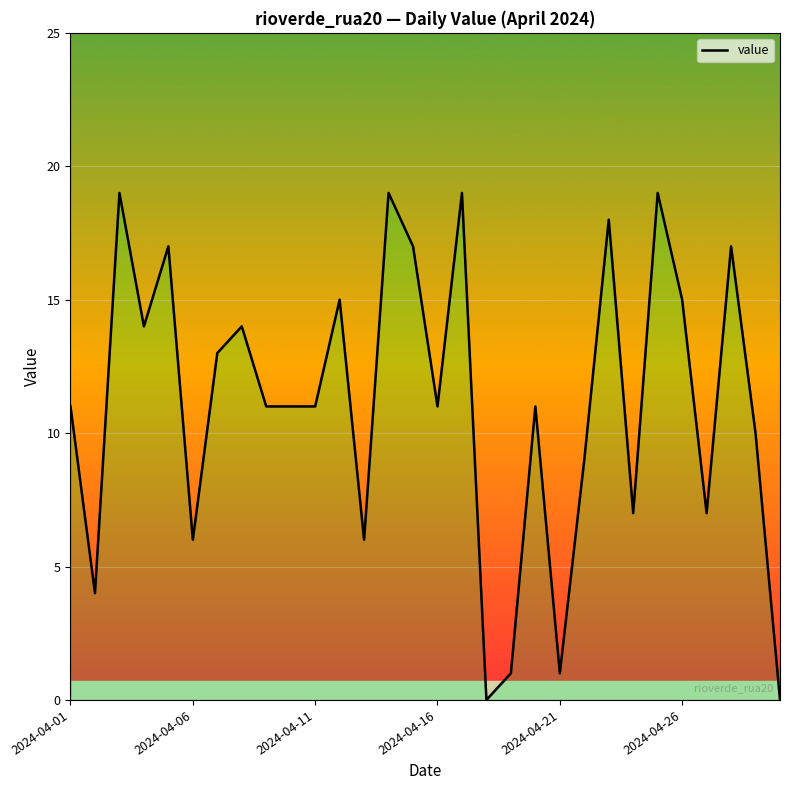

Count the number of values greater than 11.

13